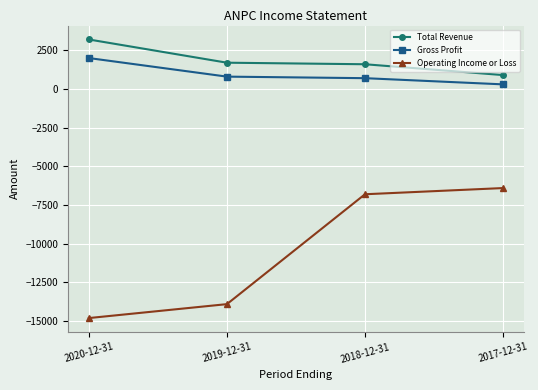

What is the average value of the Gross Profit series?

950